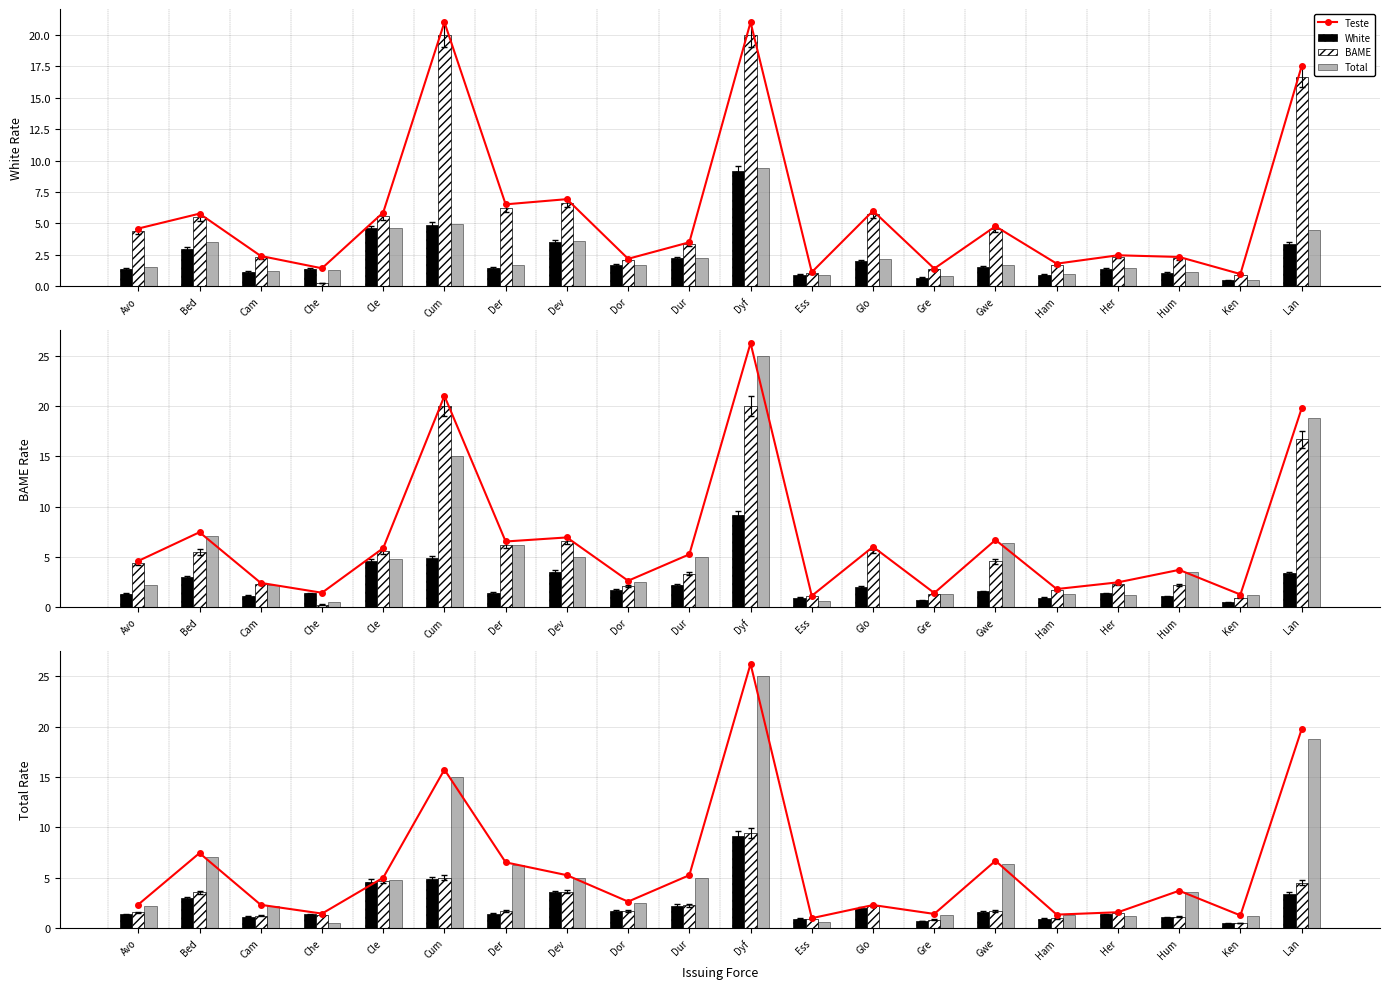

How many data points in BAME are above 4?

10